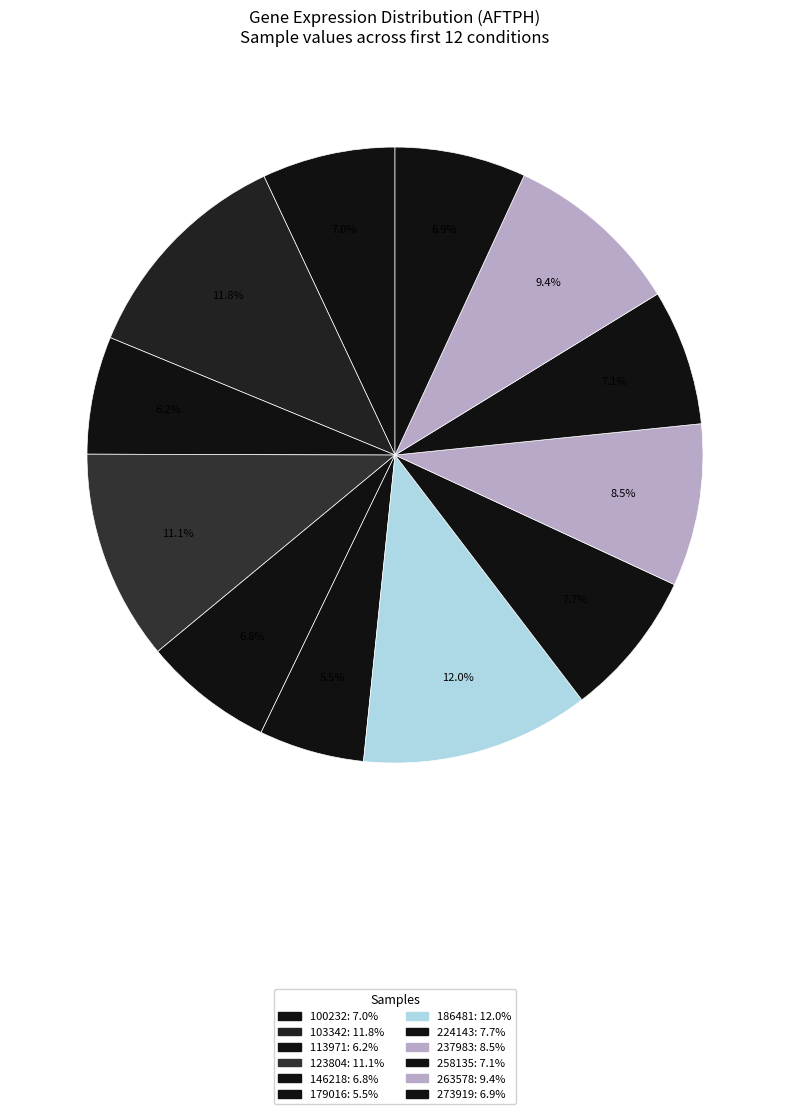

Is there any slice that represents more than half of the pie?

No